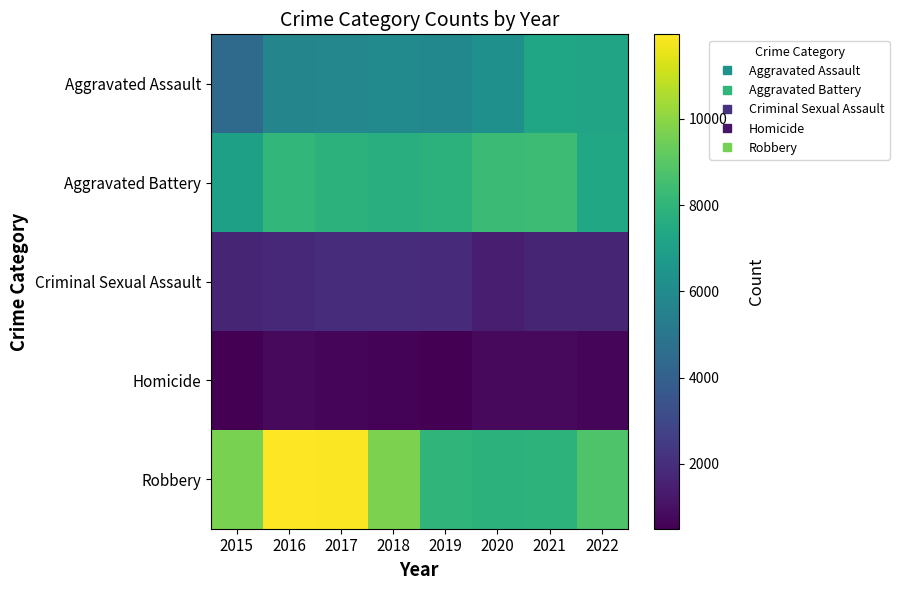

Which series has the largest range (max minus min)?

Robbery